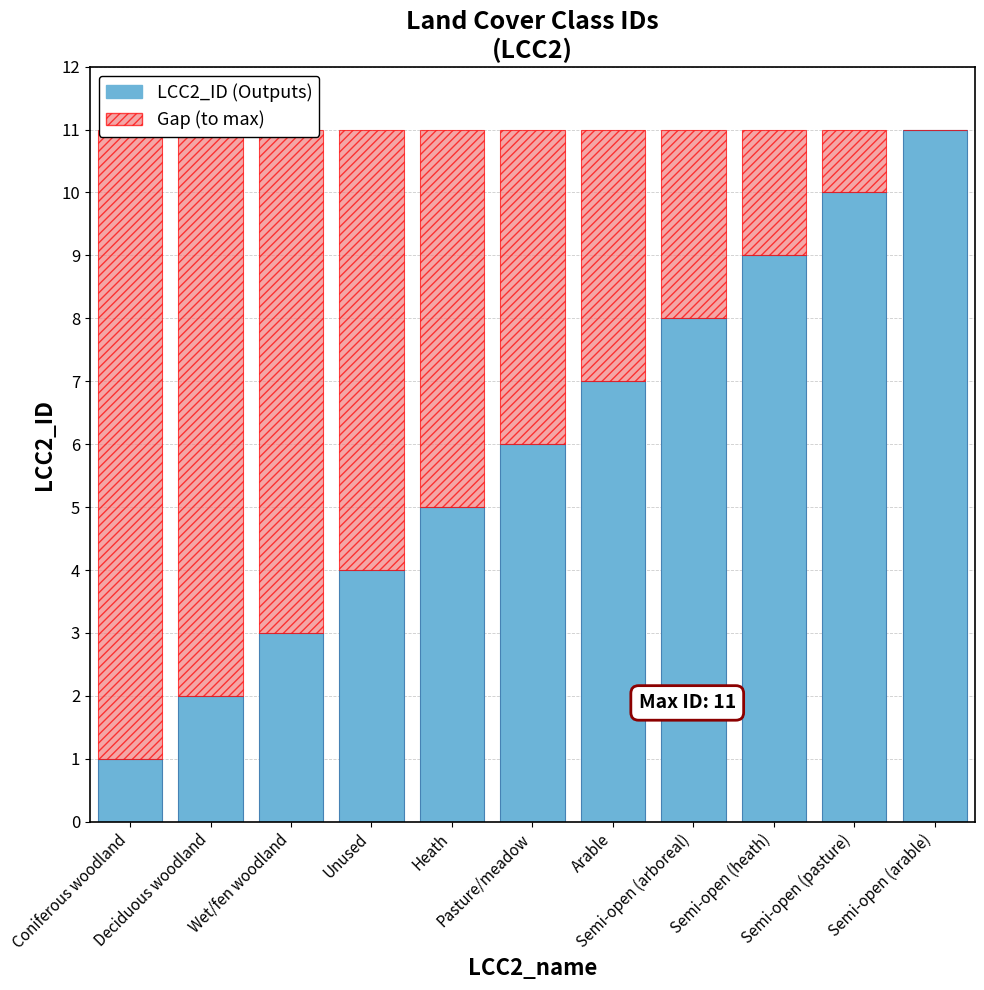

What is the sum of the Gap (to max) values at Coniferous woodland and Pasture/meadow?

15